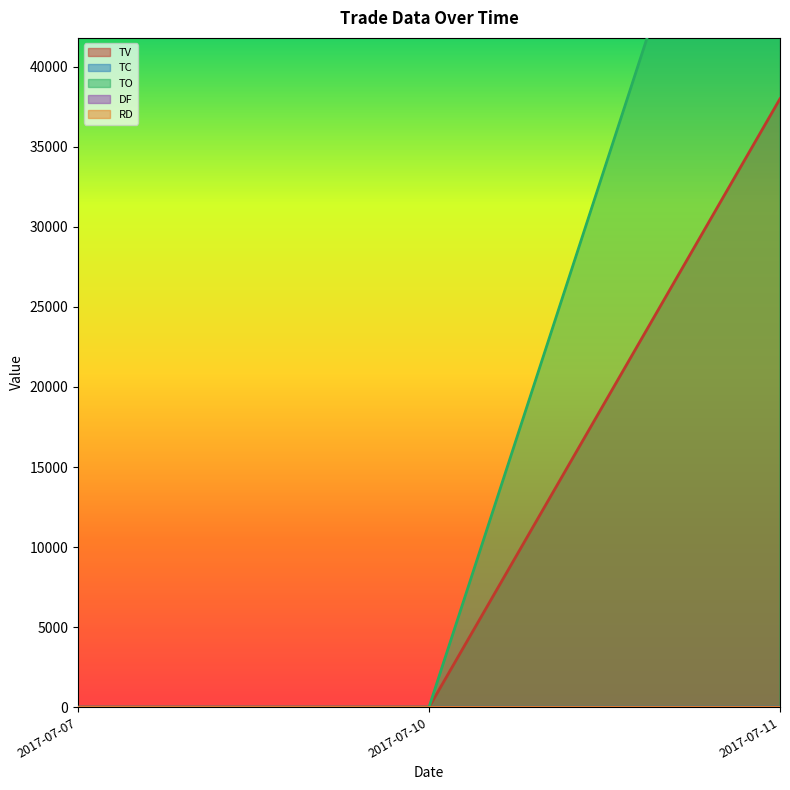

Which label corresponds to the smallest value in the chart?

2017-07-07